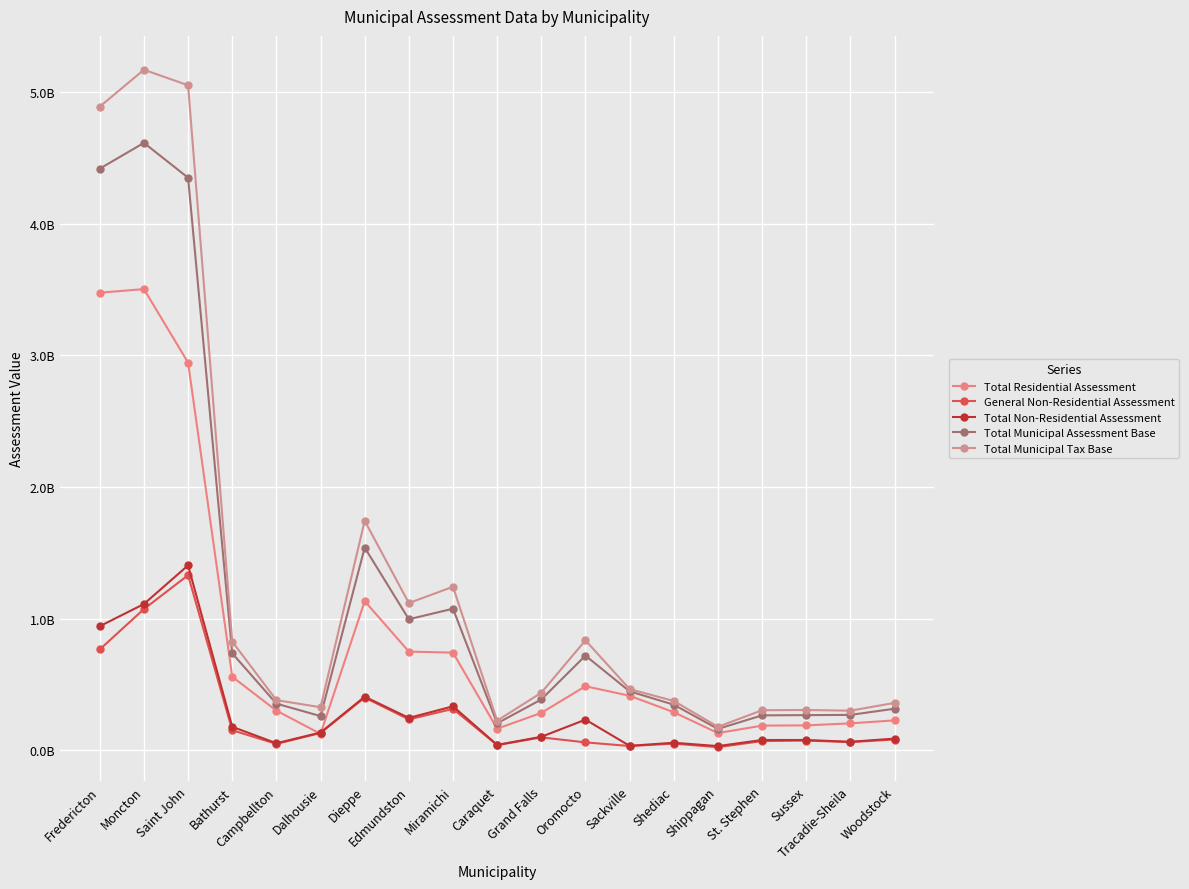

What is the average value of the Total Residential Assessment series?

847476537